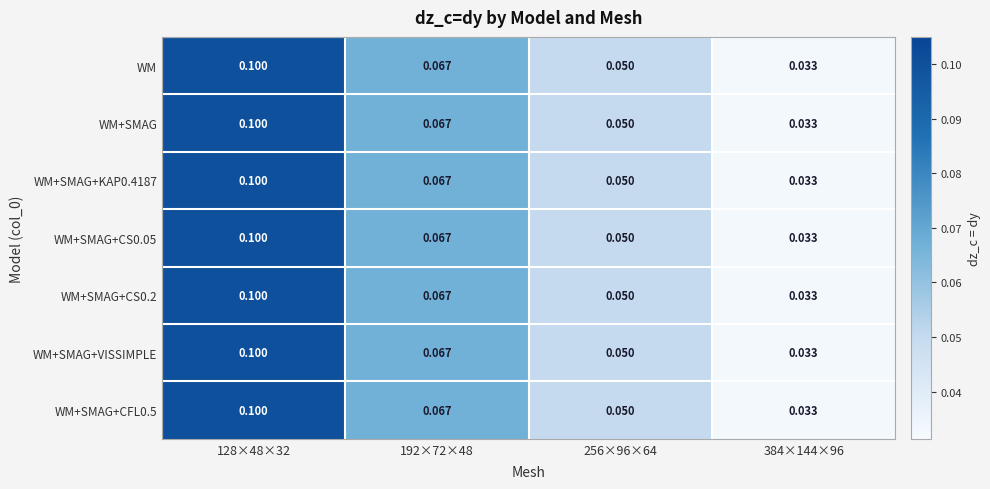

Is the value of WM at 192×72×48 greater than the value of WM+SMAG+KAP0.4187 at 128×48×32?

No